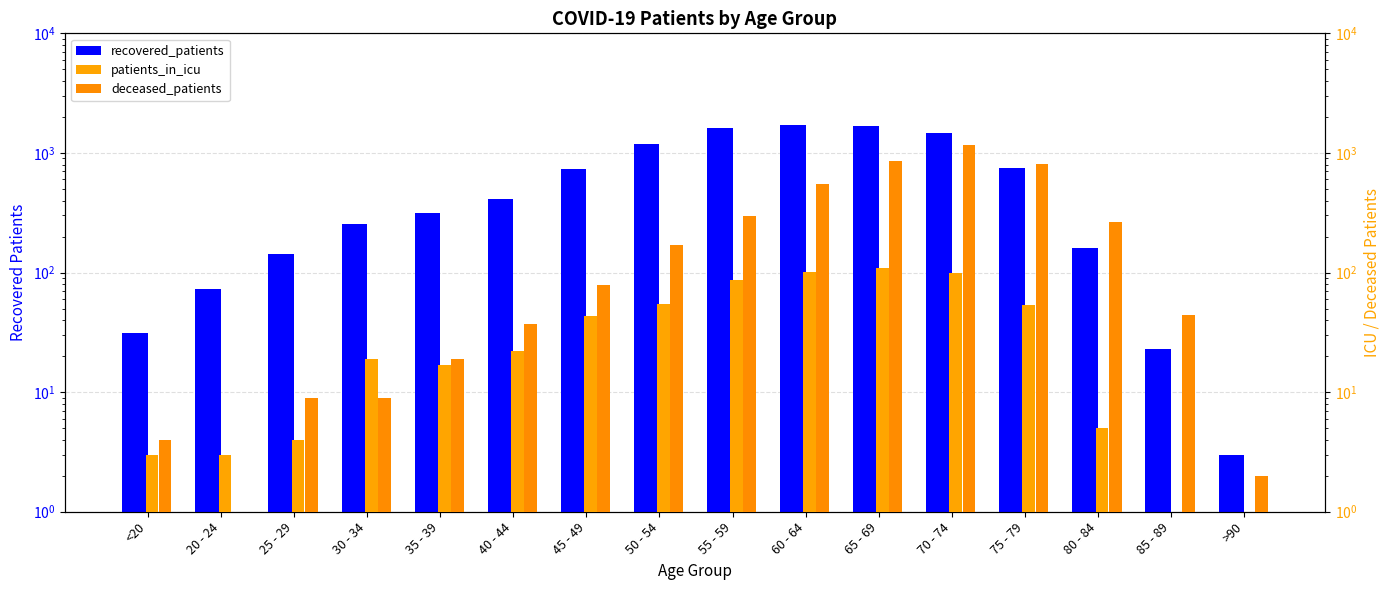

What are all the series names shown in the legend?

recovered_patients, patients_in_icu, deceased_patients